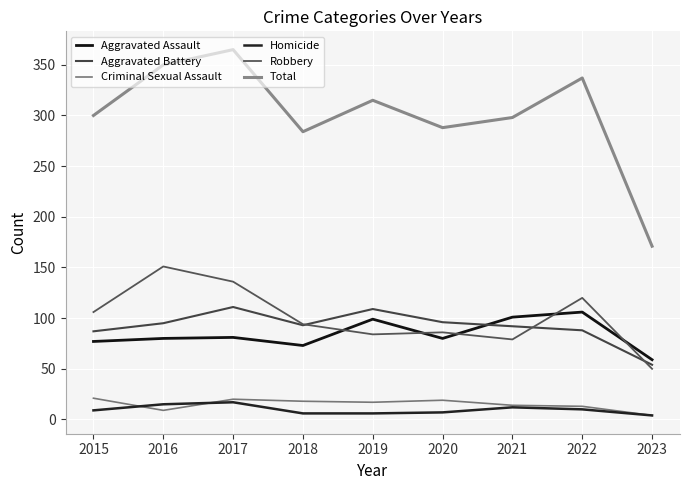

What is the maximum value for Total?

365